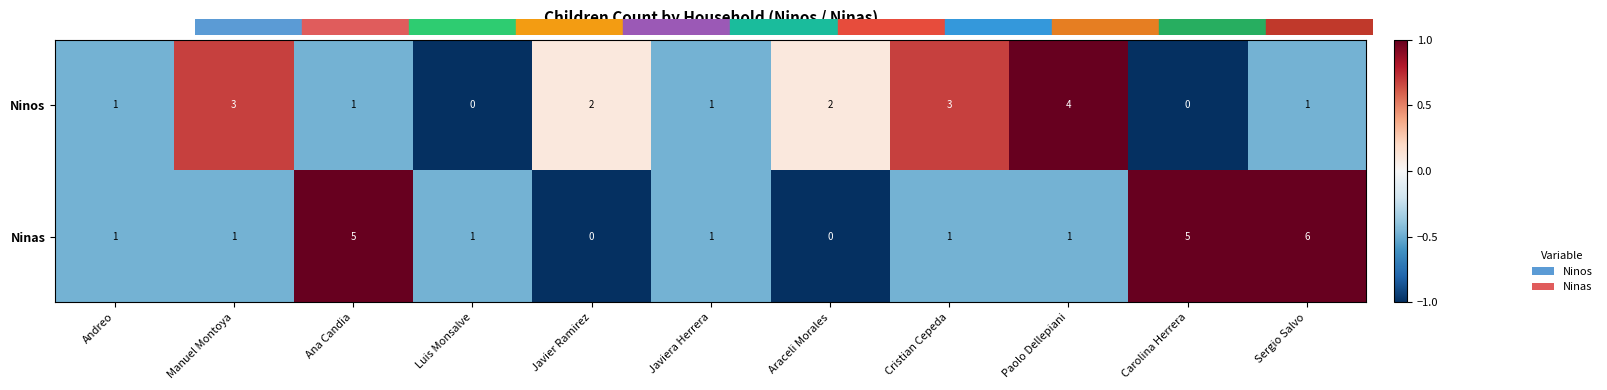

True or false: Ninas has a value of 2 at Araceli Morales.

False